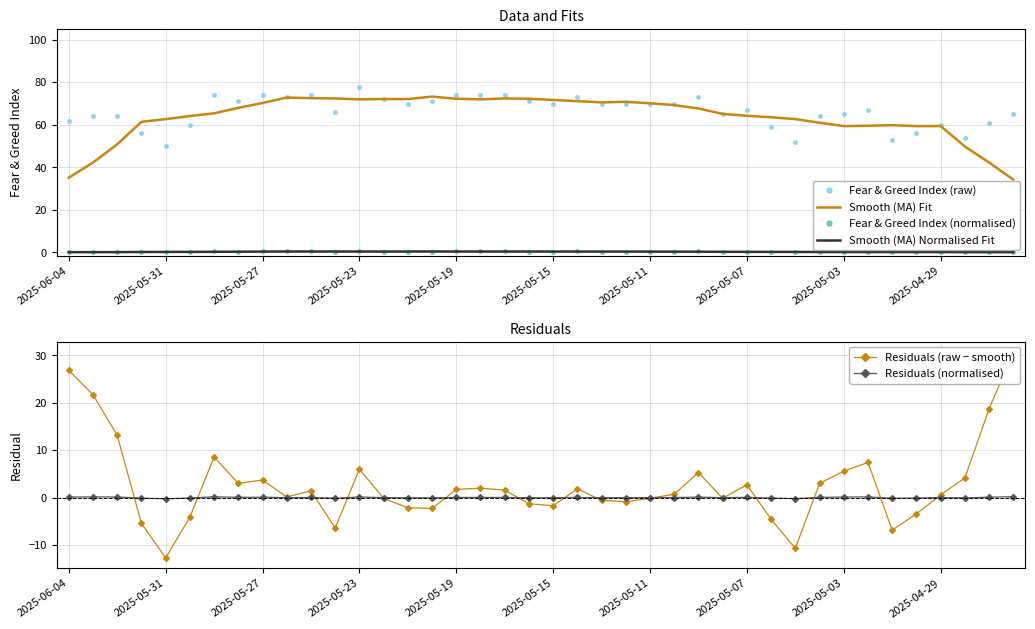

How many intersections are there between Smooth (MA) Normalised Fit and Residuals (raw − smooth)?

18